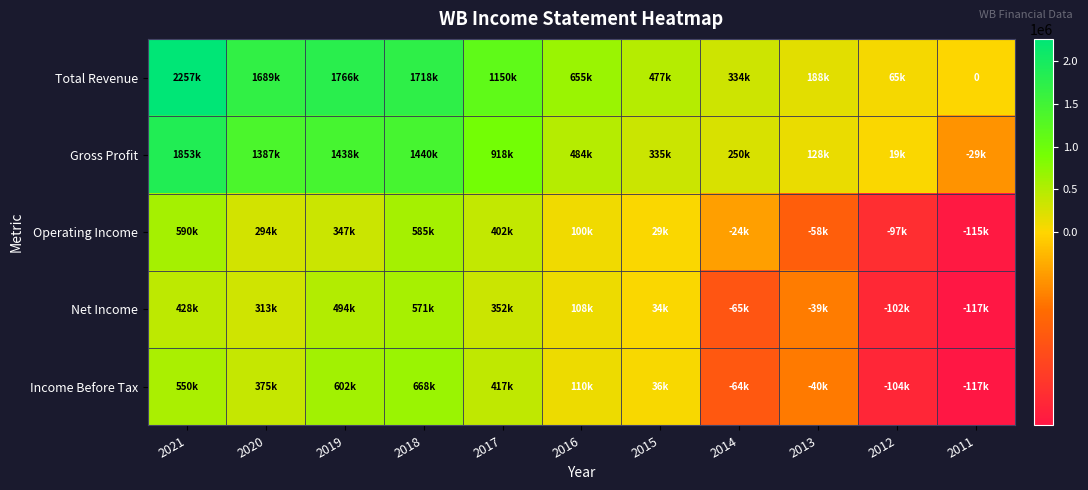

What is the difference between the Net Income values at 2021 and 2013?

468100